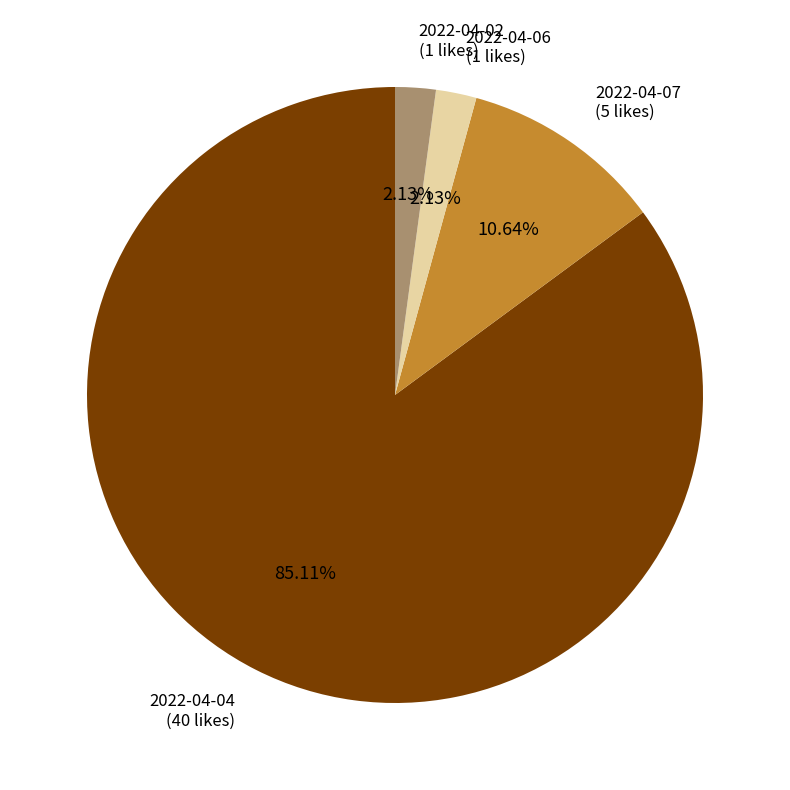

Does 2022-04-02 represent more than half of the total?

No